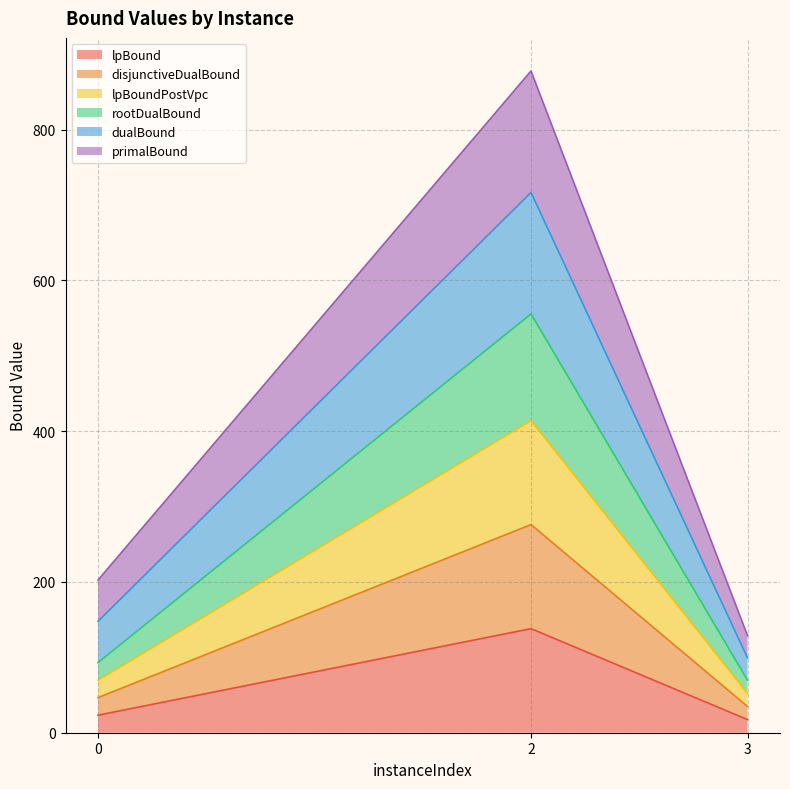

The value of lpBoundPostVpc at 2 is 414.1. True or false?

True